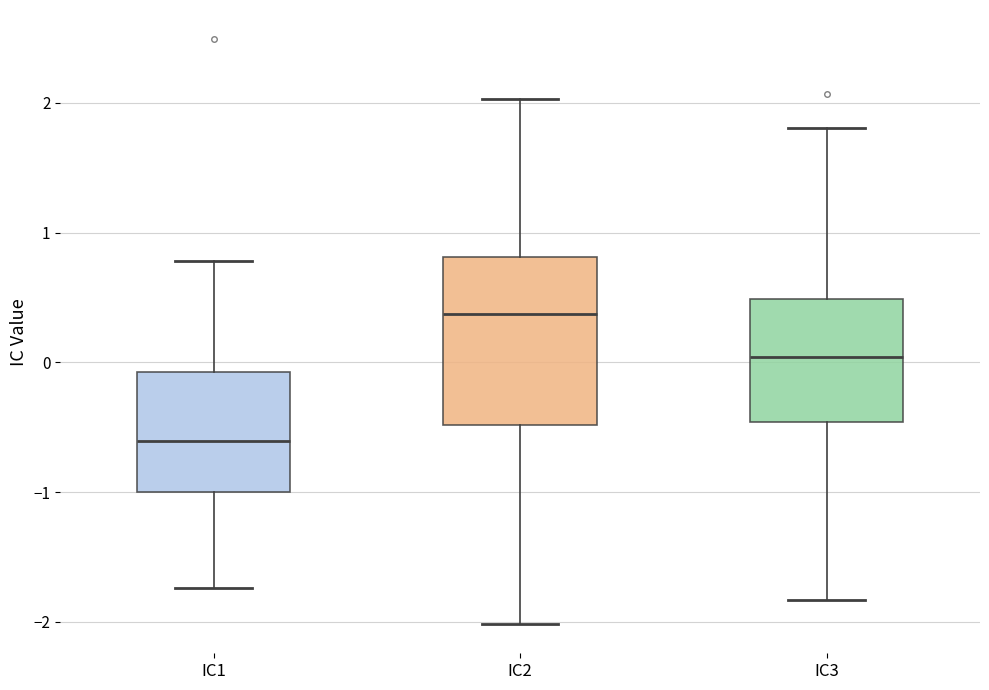

Reading left to right, read every box against the y-axis: the position of its median line, the range the box covers, and the ends of its whiskers. The values are not printed on the chart, so give them approximately, as read against the axis.

IC1: median -0.6, box -1.0 to -0.1, whiskers -1.7 to 0.8
IC2: median 0.4, box -0.5 to 0.8, whiskers -2.0 to 2.0
IC3: median 0.0, box -0.5 to 0.5, whiskers -1.8 to 1.8